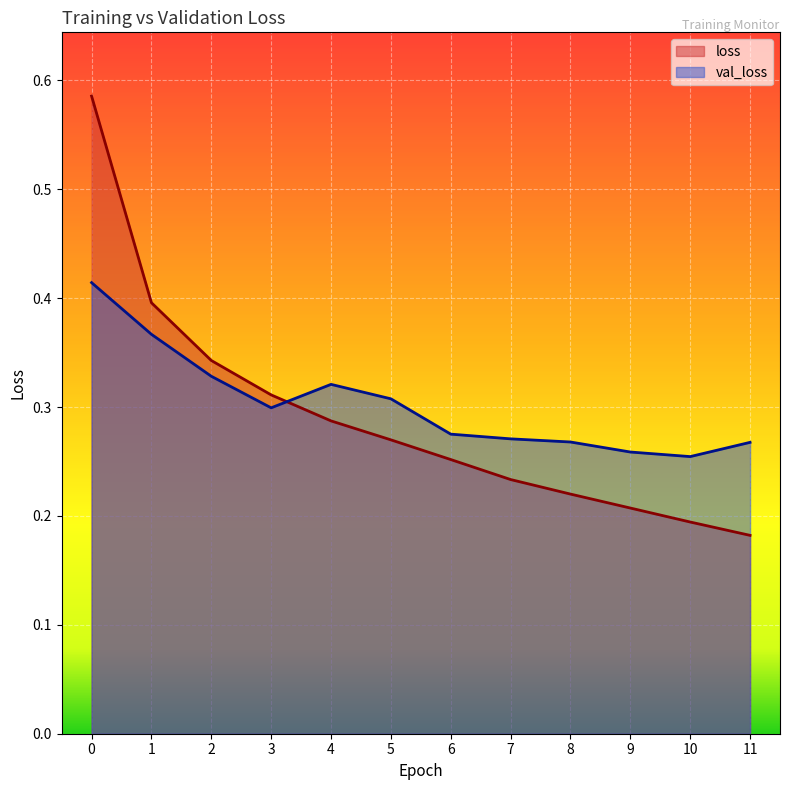

Does the chart display data point markers on the line(s)?

No